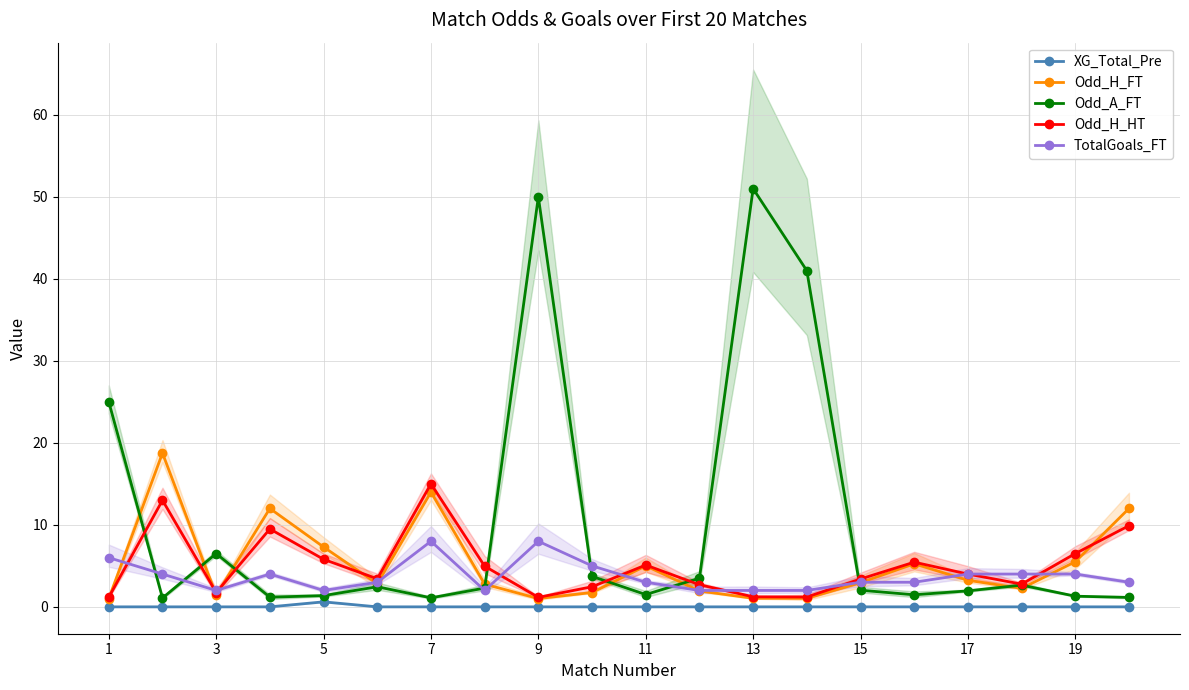

How many lines are shown in the chart?

5